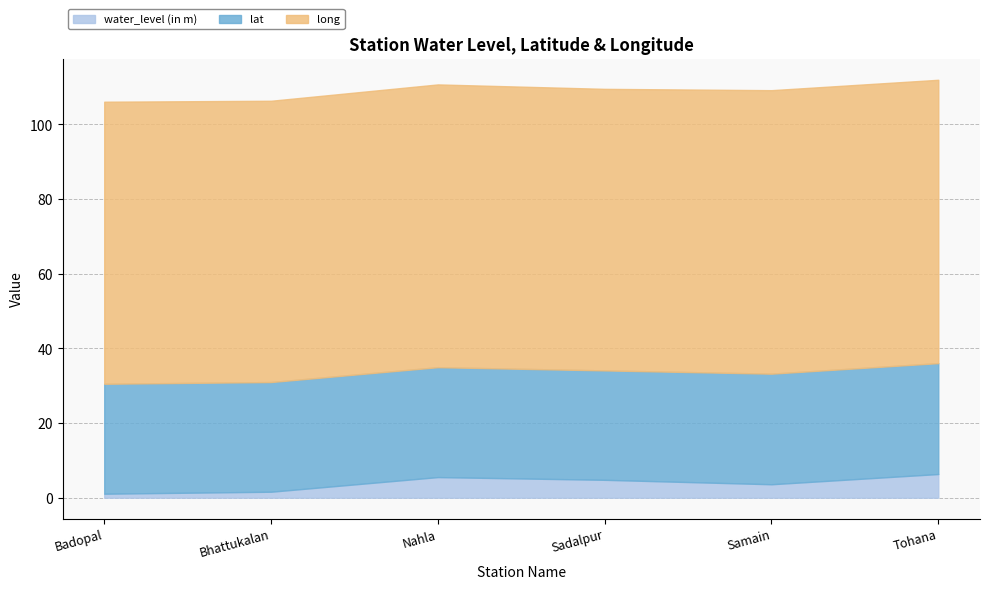

Which has a higher value, Nahla or Tohana?

Tohana